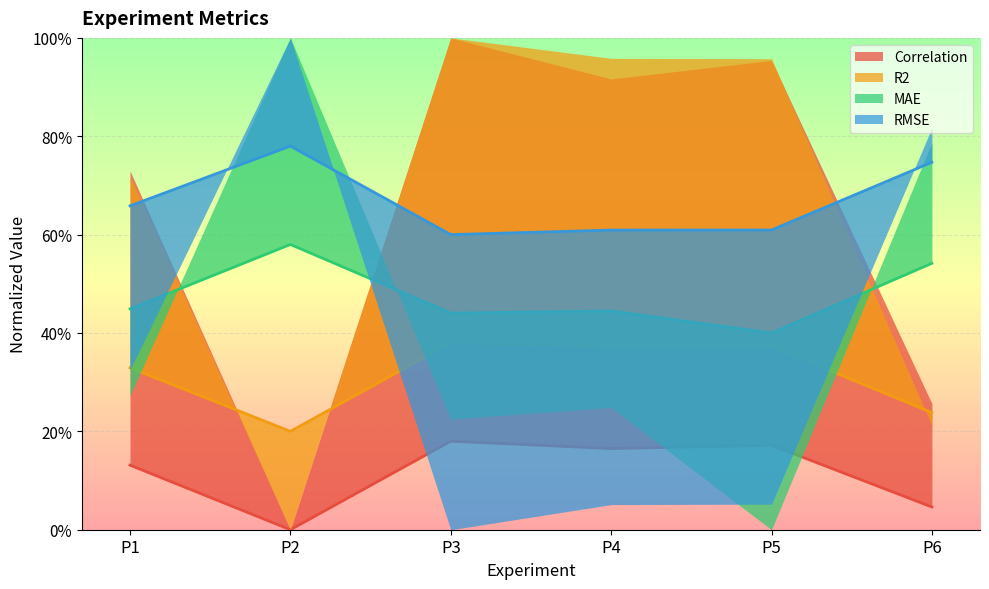

At which category is the sum across all series the highest?

P3